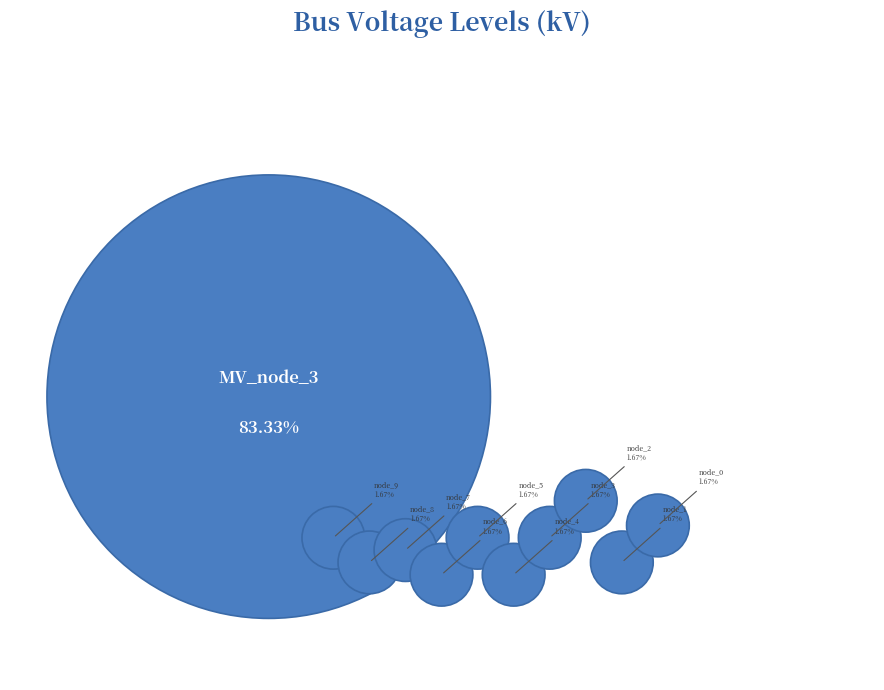

Between bus_LV_2770-1_0_2_node_7 and bus_LV_2770-1_0_2_node_0, which is larger?

bus_LV_2770-1_0_2_node_7